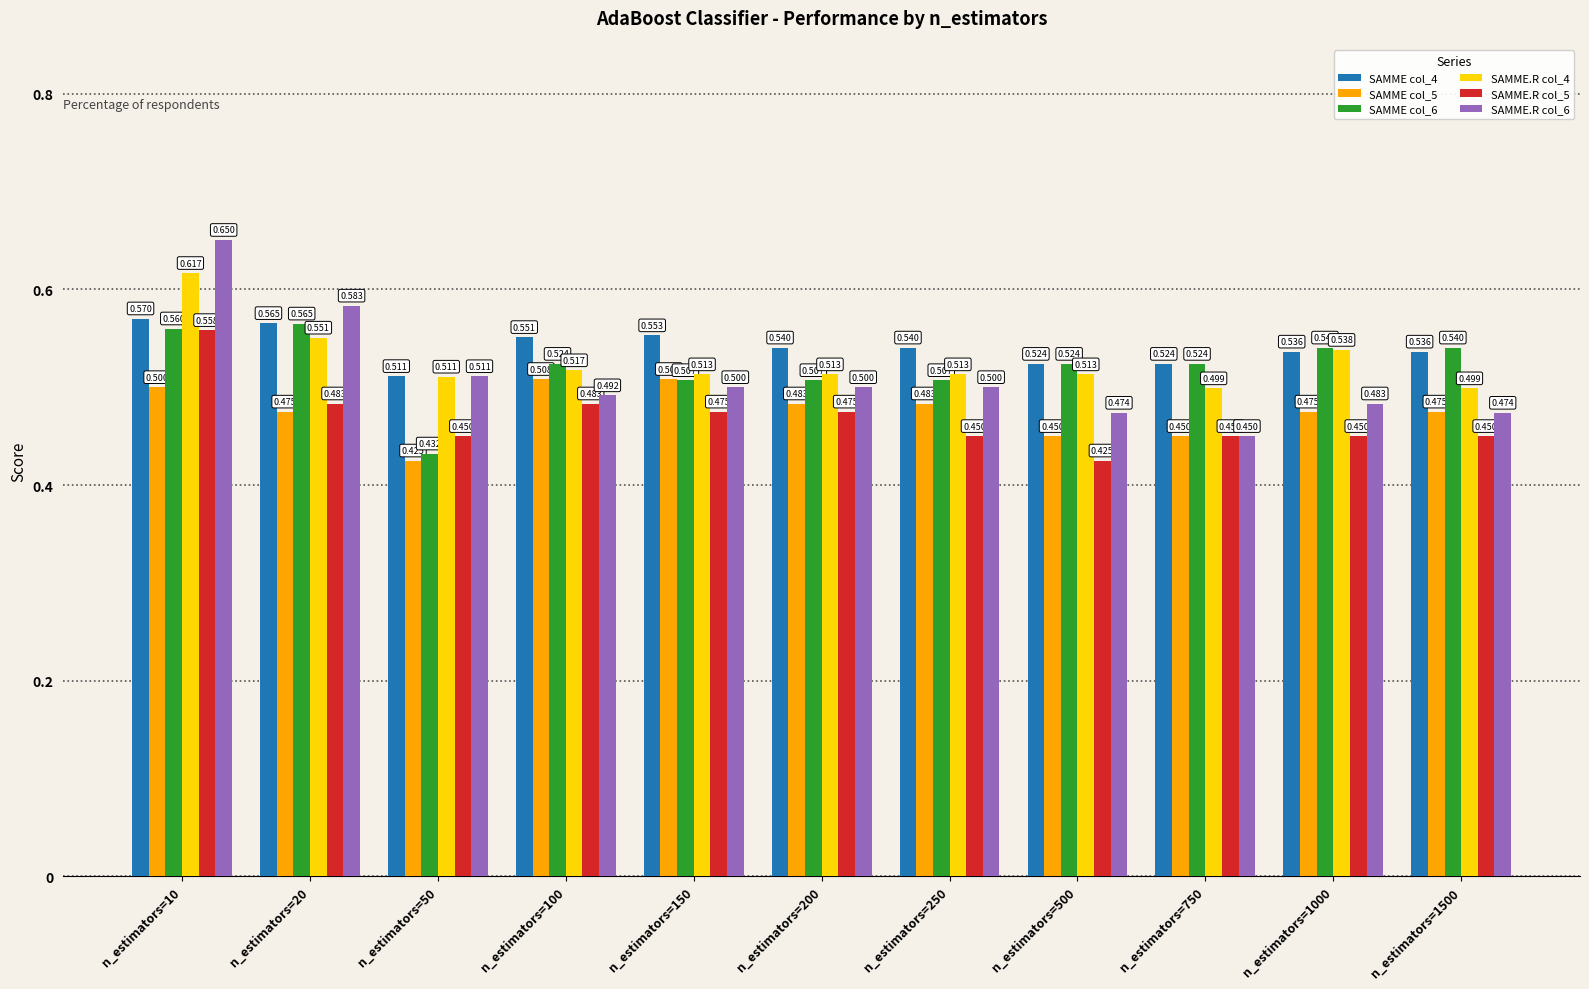

Is the value of SAMME col_6 at n_estimators=150 greater than the value of SAMME.R col_5 at n_estimators=20?

Yes